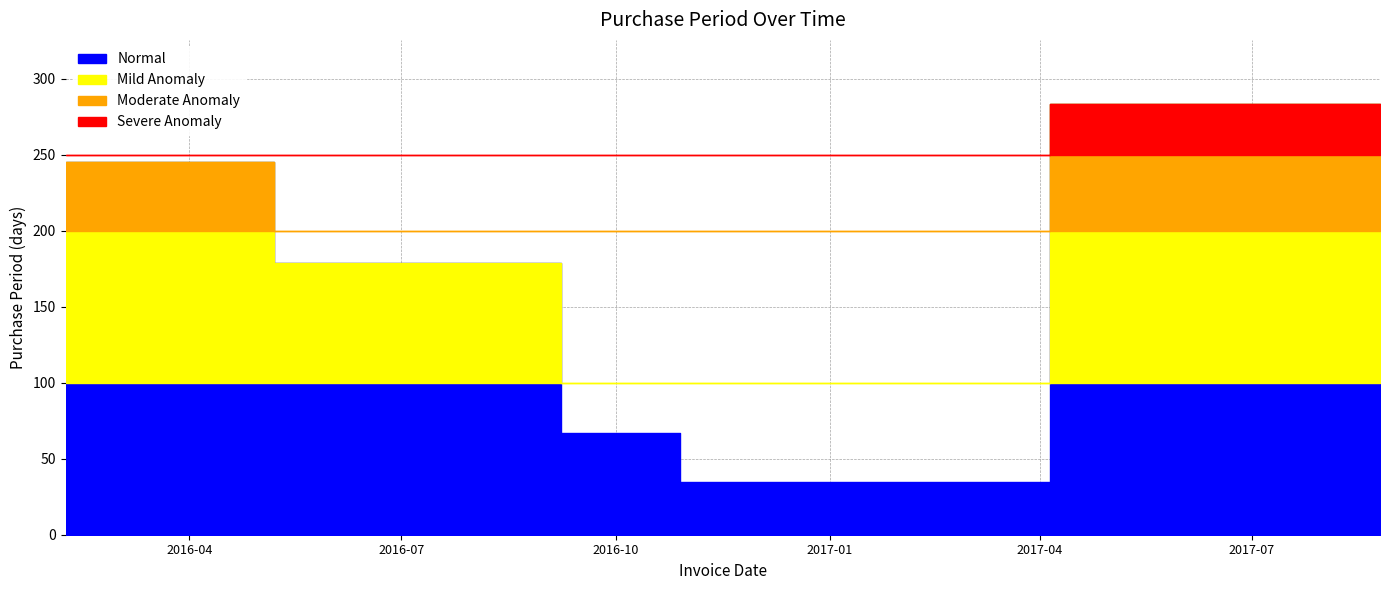

List the labels in order of value, largest first.

2017-08-25, 2016-02-08, 2016-08-05, 2016-10-11, 2016-11-15